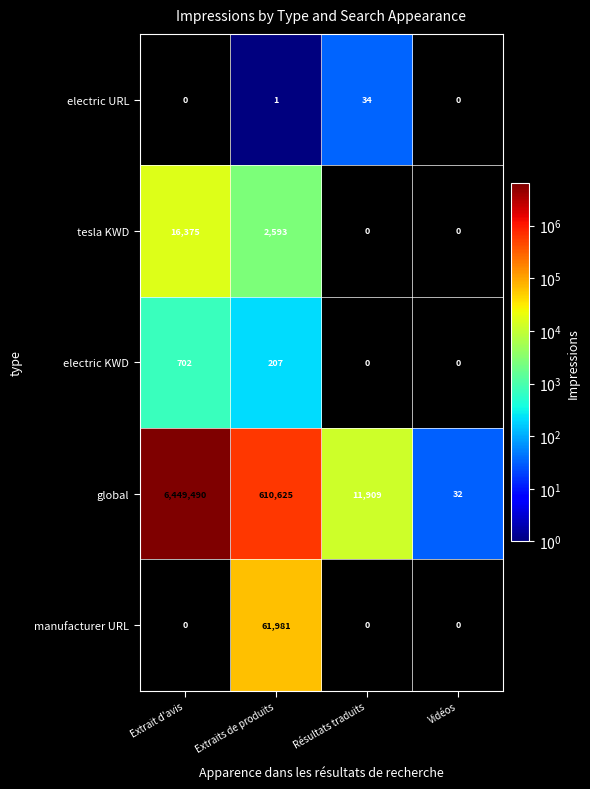

Reading right to left, what are all the values shown in this chart?

electric URL: 0	34	1	0
tesla KWD: 0	0	2593	16375
electric KWD: 0	0	207	702
global: 32	11909	610625	6449490
manufacturer URL: 0	0	61981	0